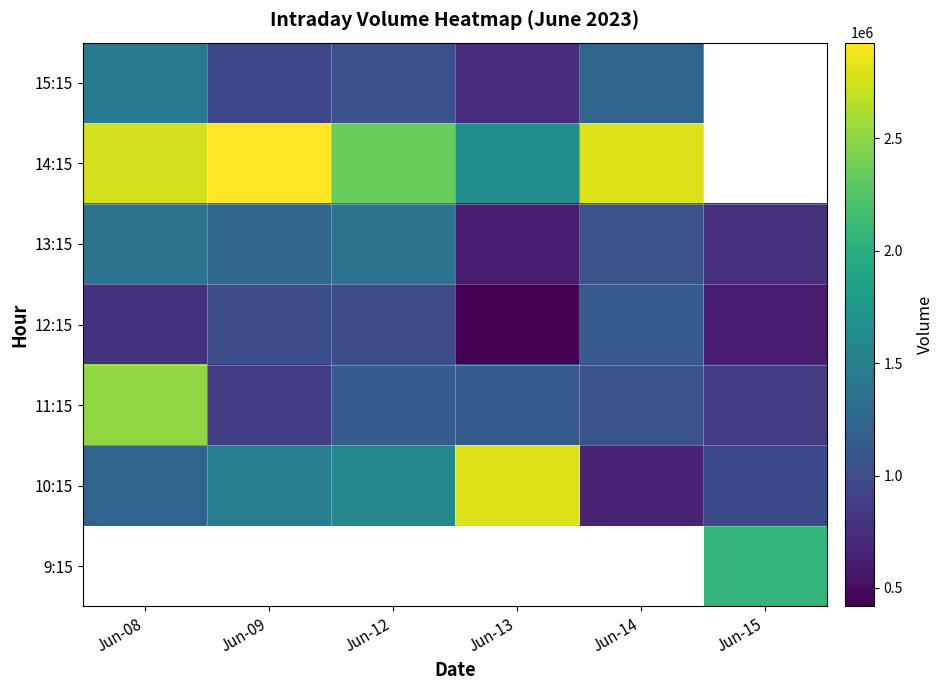

Which series changed the most between Jun-08 and Jun-09?

11:15